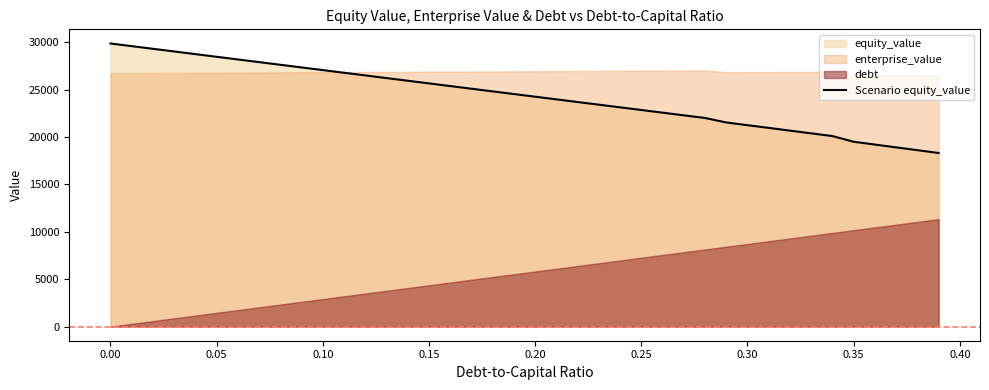

The value of Scenario equity_value at 0.15 is 17150.4. True or false?

False